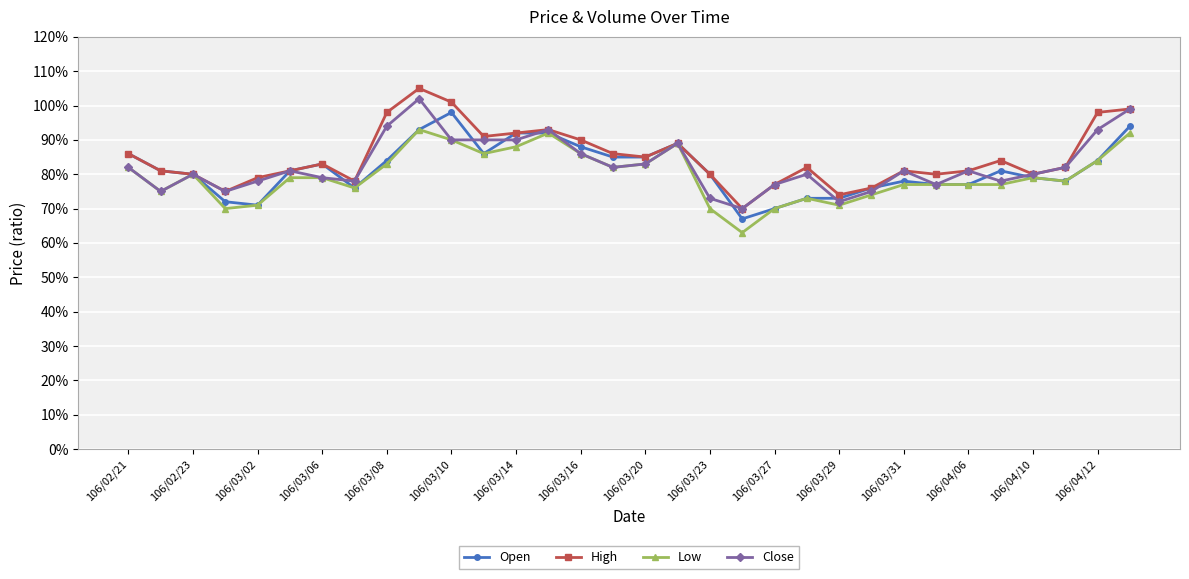

What are all the series names shown in the legend?

Open, High, Low, Close